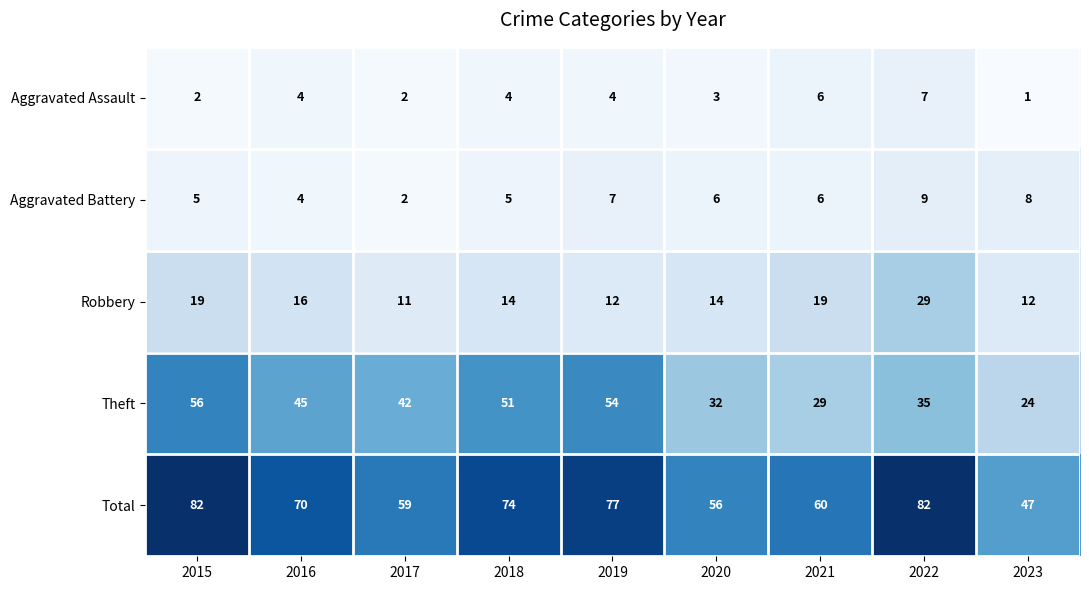

At which category does the chart reach its minimum across all series?

2023